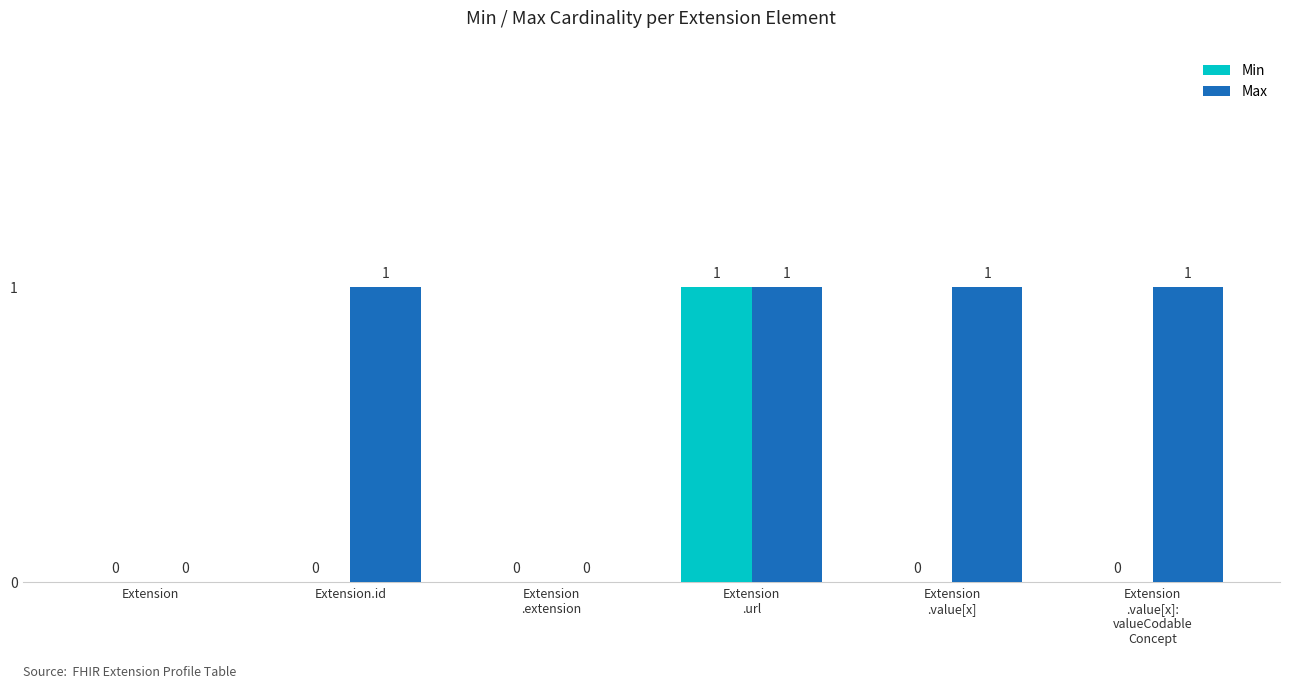

Which series has the largest total across all categories?

Max